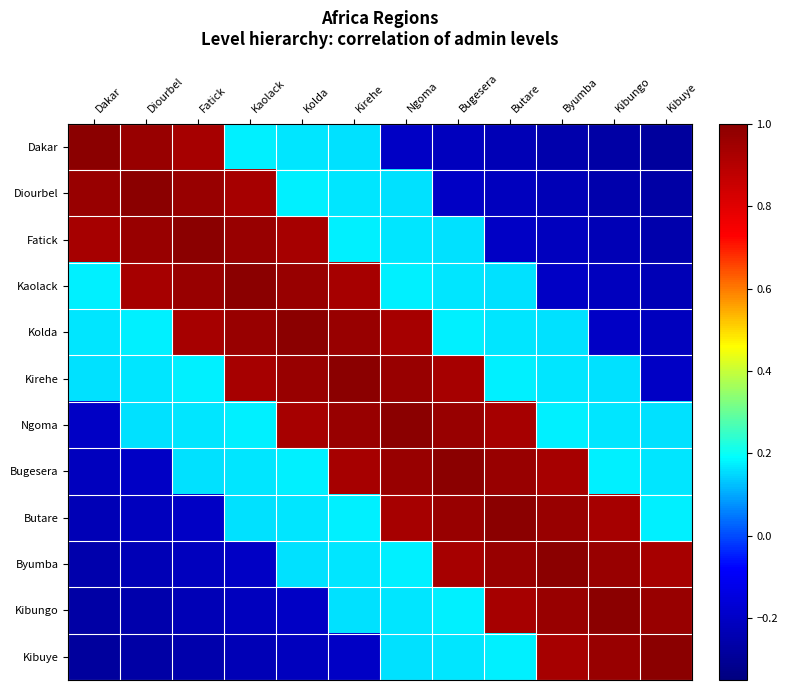

Between Kibuye and Bugesera, which is larger?

Bugesera